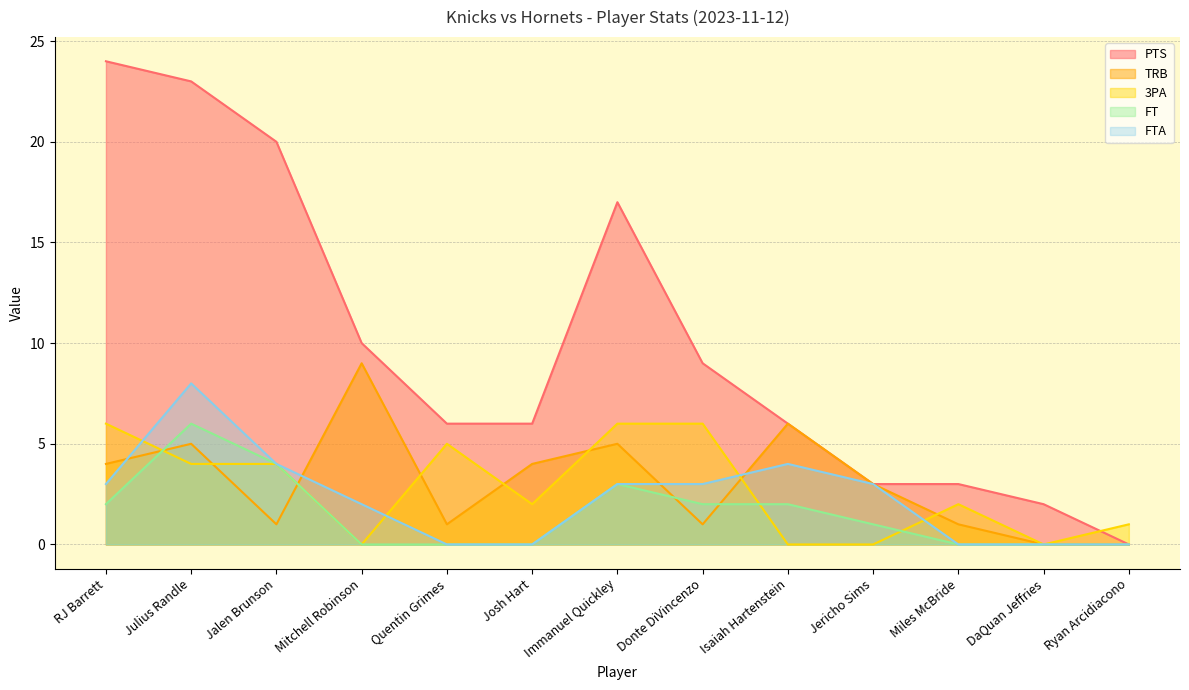

In TRB, how many points are higher than both neighbors (excluding endpoints)?

4